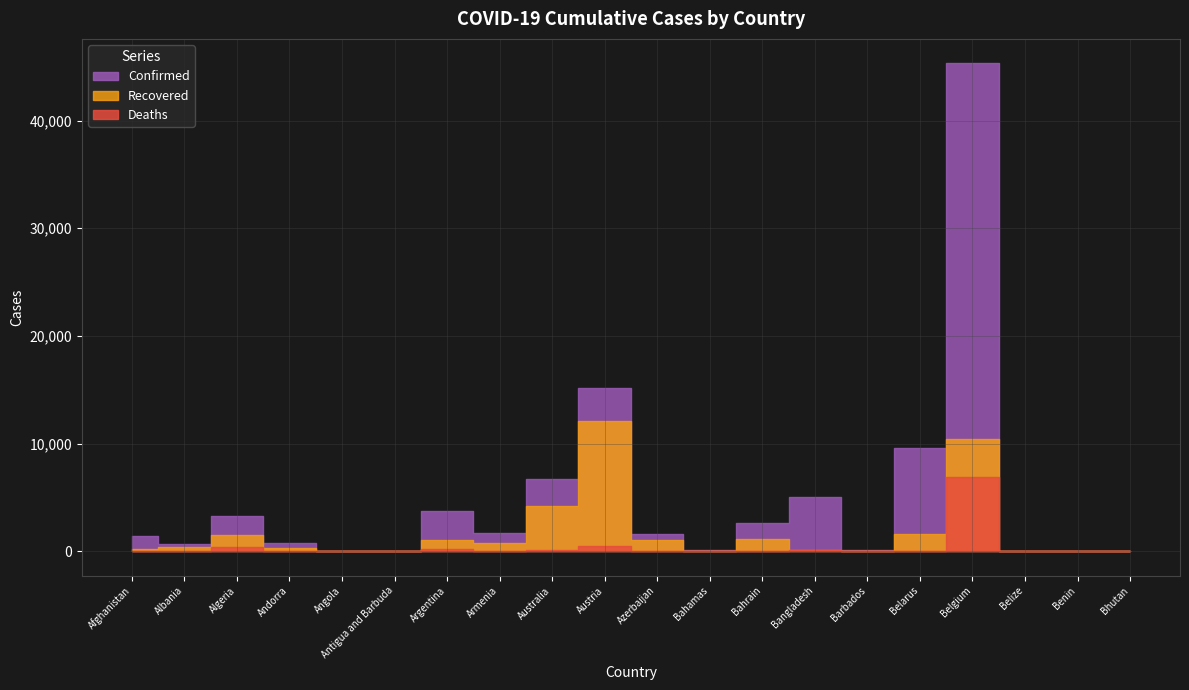

What is the highest value of the Recovered series?

12103